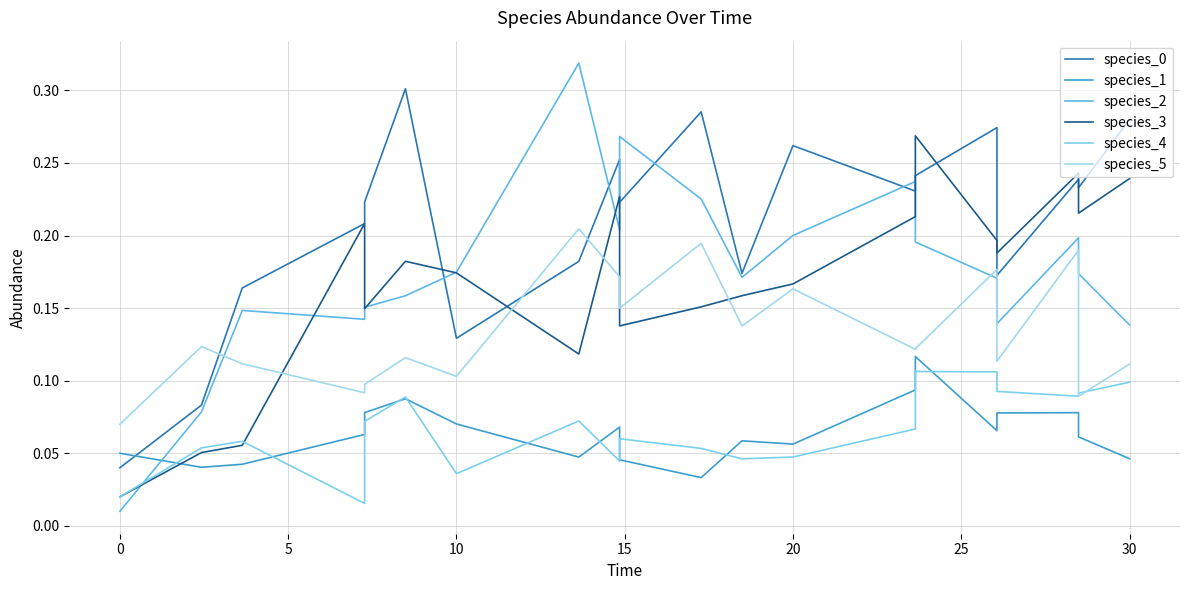

What is the difference between the maximum and minimum values in the species_4 series?

0.1